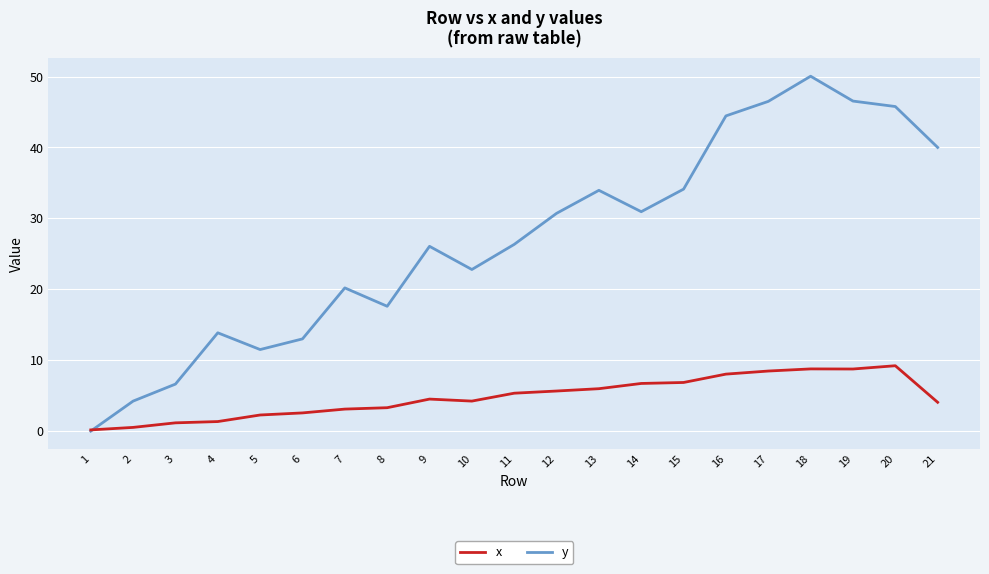

At 16, list the series in order from largest to smallest.

y, x